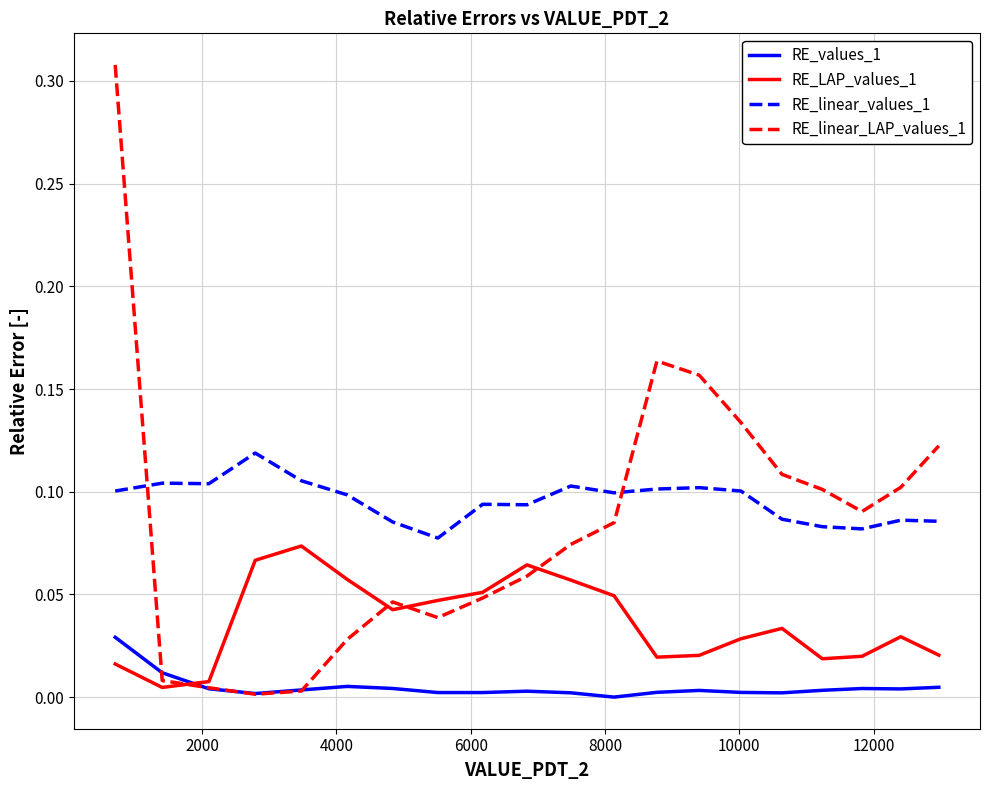

True or false: RE_LAP_values_1 and RE_linear_values_1 intersect in this chart.

False